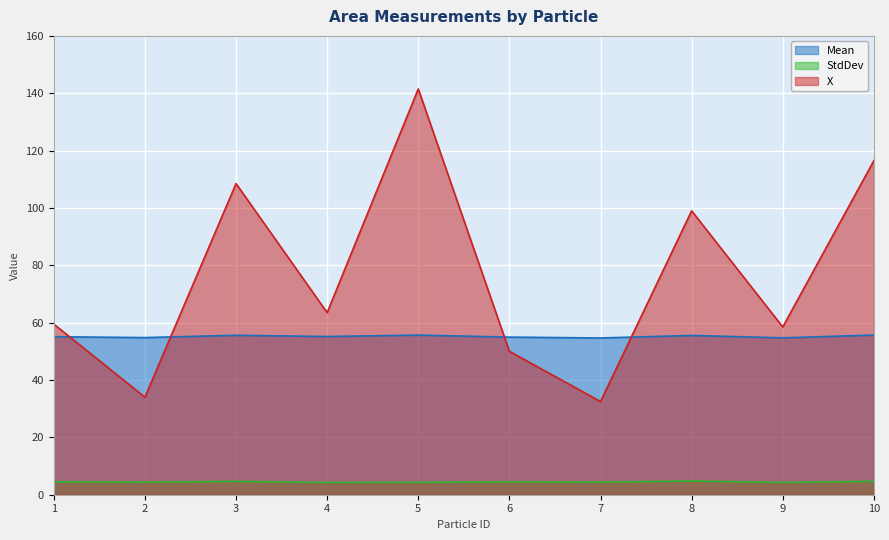

Rank the series by their average value, from highest to lowest.

X, Mean, StdDev